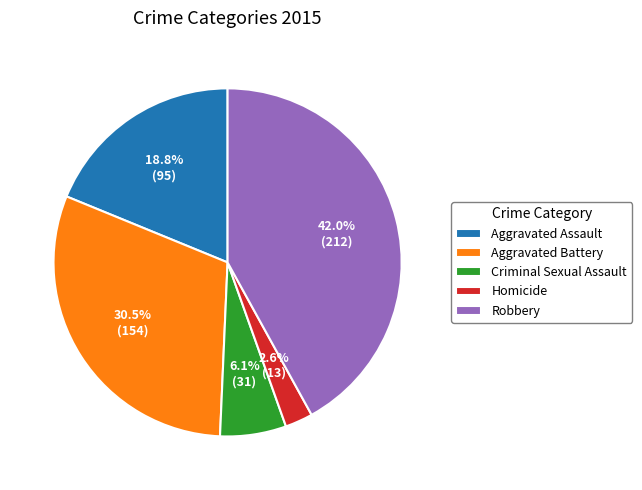

Which has a higher value, Aggravated Battery or Criminal Sexual Assault?

Aggravated Battery